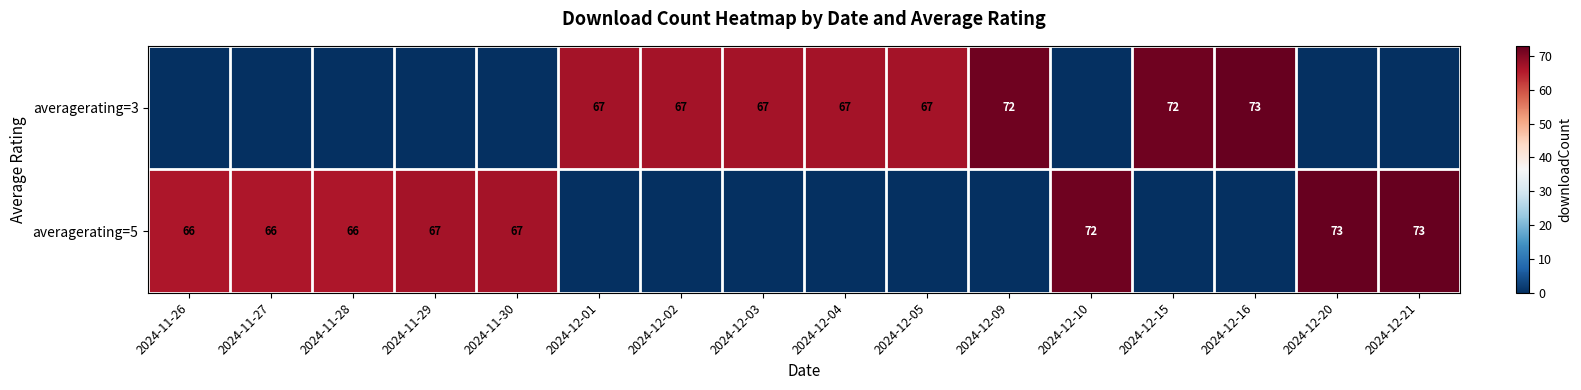

What is the total value across all series at 2024-12-01?

67